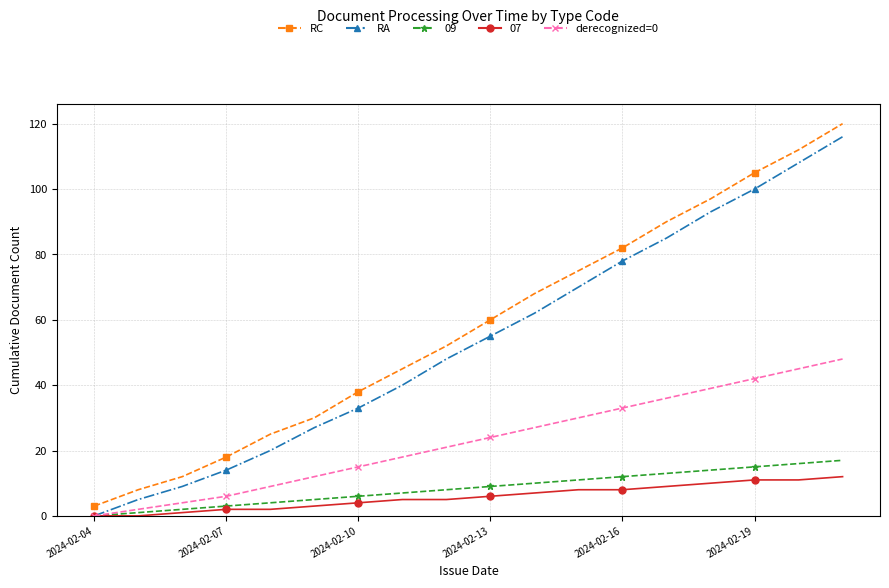

How many values in RA are above zero?

17